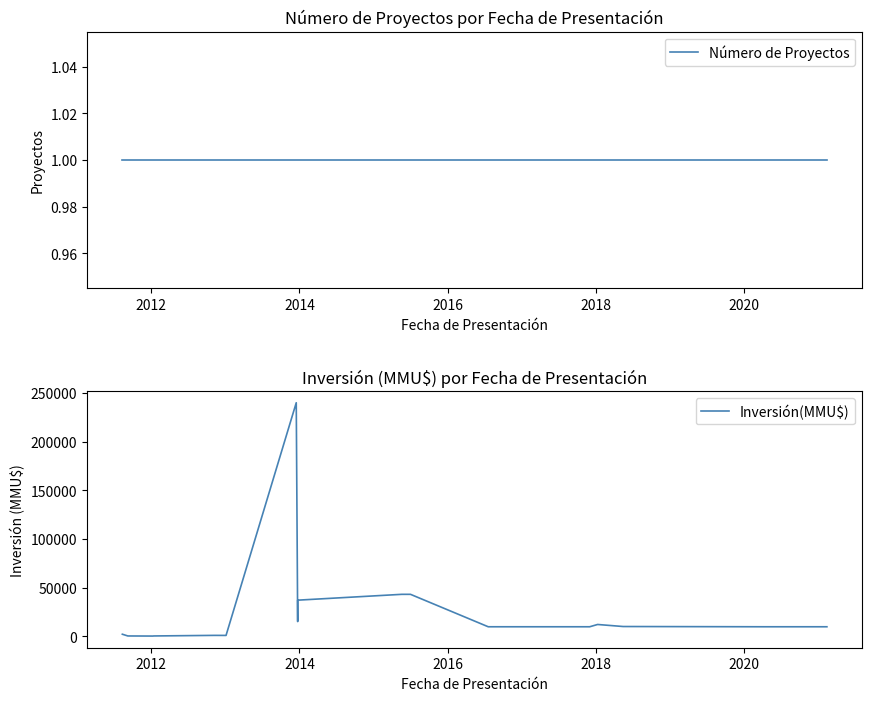

What is the greatest value displayed?

240000